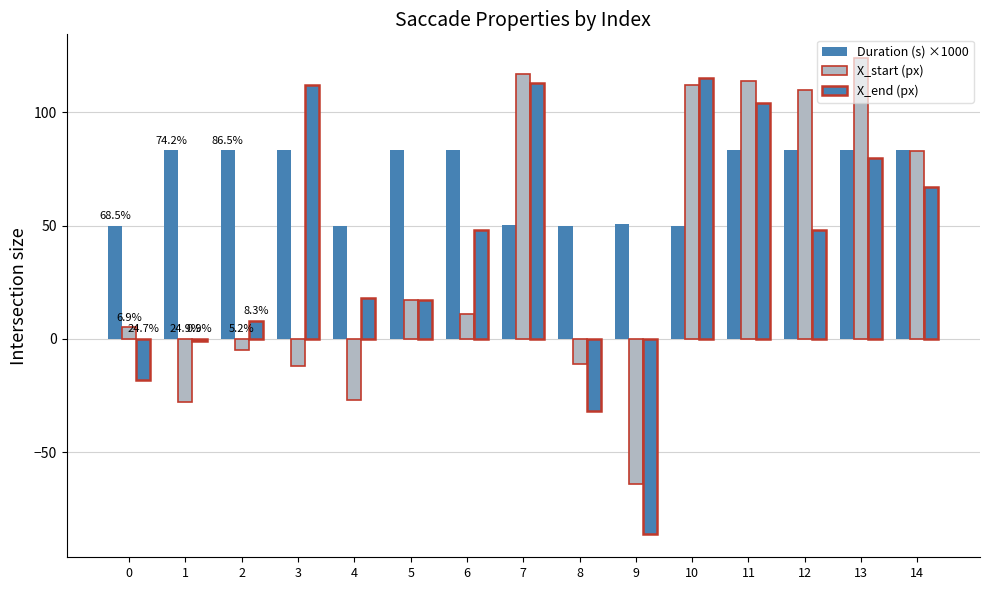

How many bars are there in total?

45